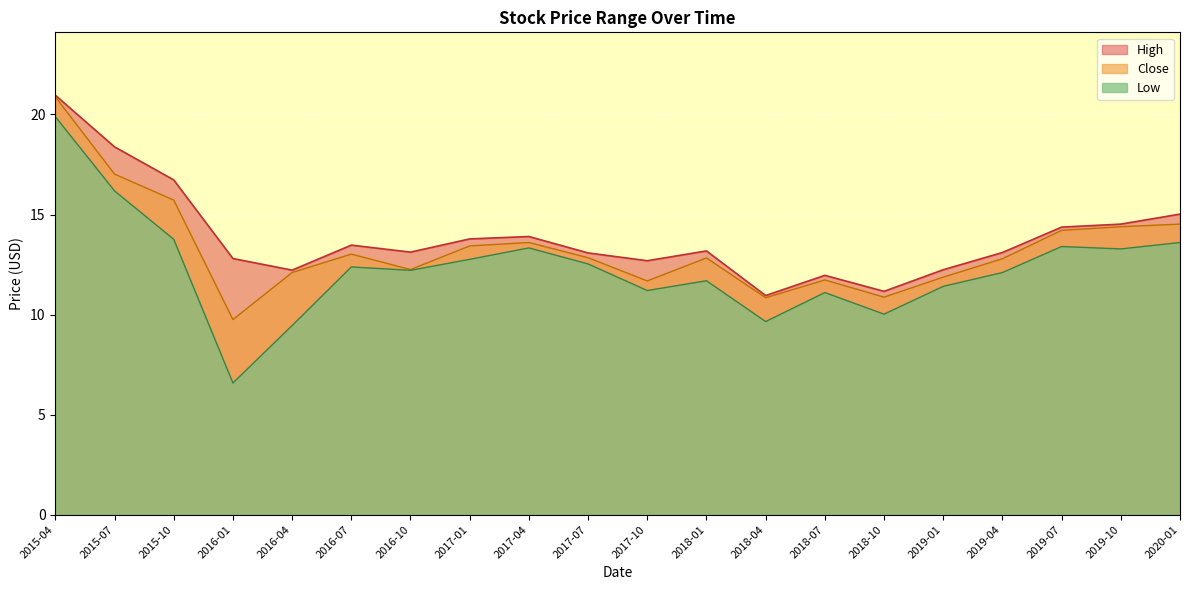

List the series in order of their peak value, highest first.

High, Close, Low